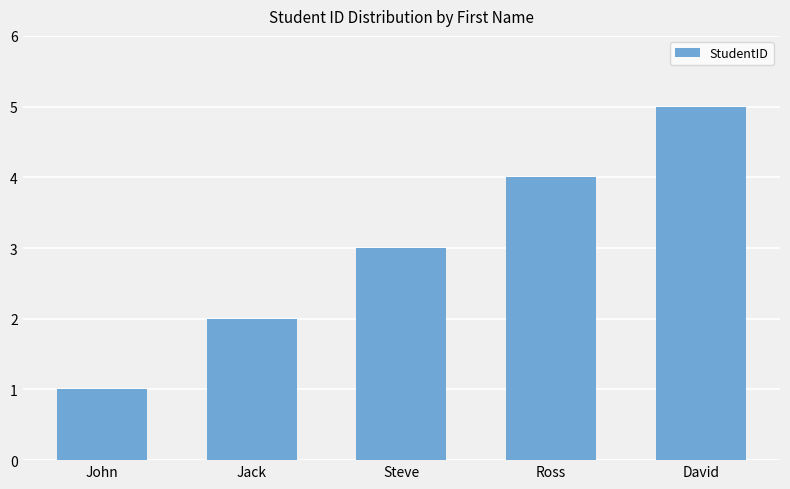

Between Ross and Steve, which is larger?

Ross